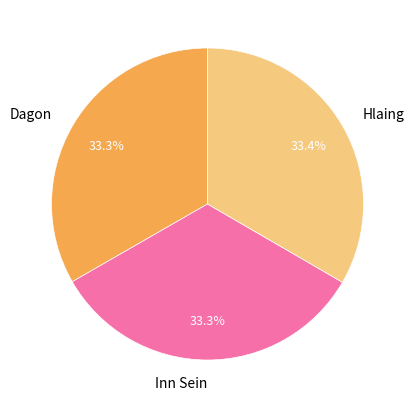

To the nearest percent, what portion does Inn Sein represent?

33%